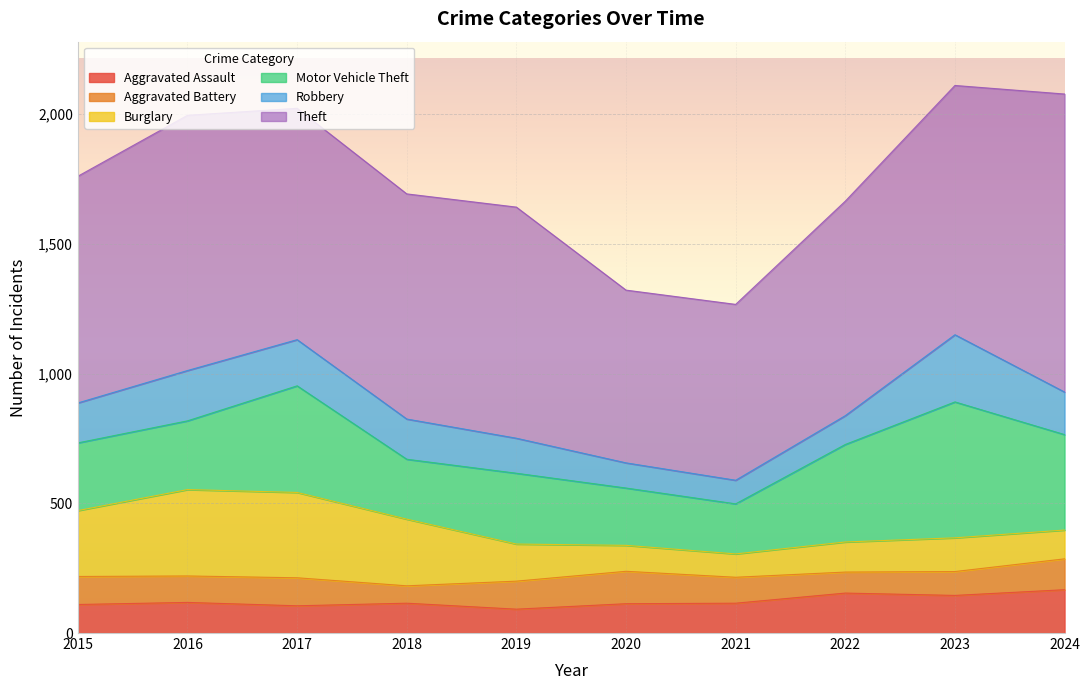

Which has a higher value, 2020 or 2019?

2020